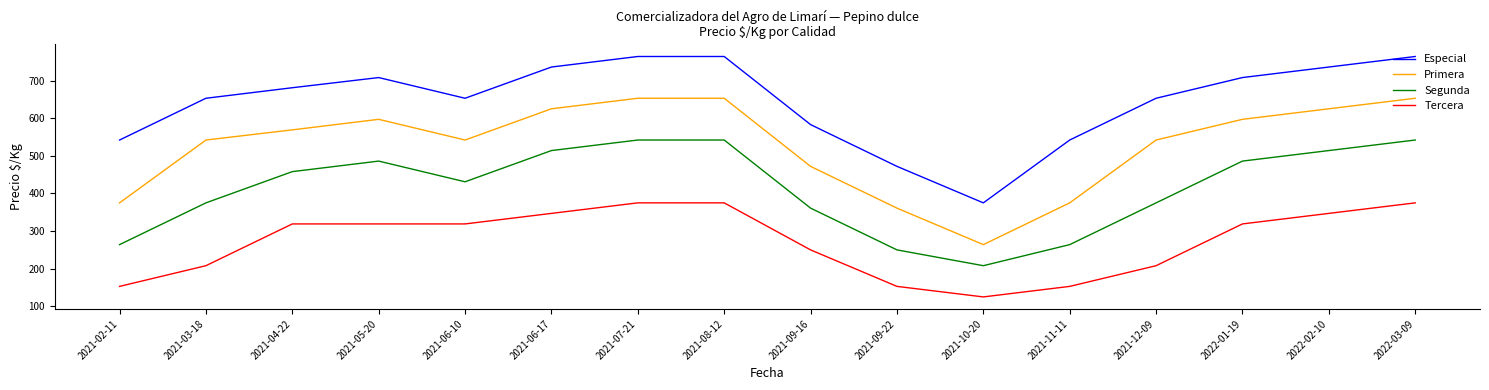

What is the spread (max minus min) of values at 2021-02-11?

389